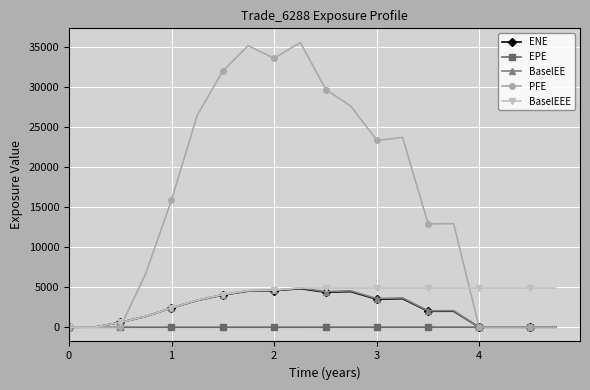

What is the maximum value for PFE?

35547.3